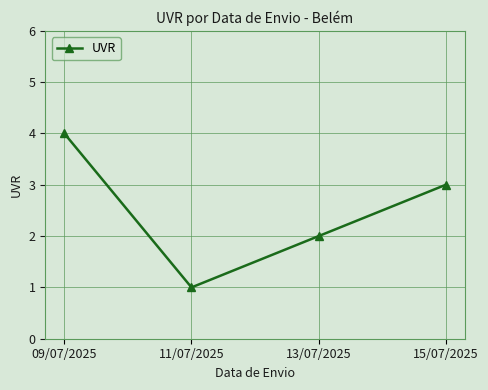

Reading left to right, extract all data points from this chart.

4	1	2	3